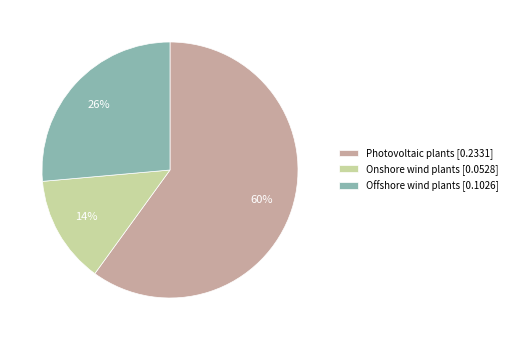

To the nearest percent, what percentage of the pie is Photovoltaic plants?

60%